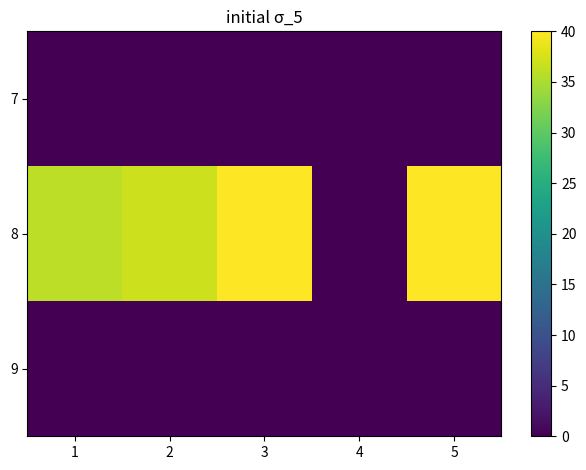

How many data points does each series have?

5